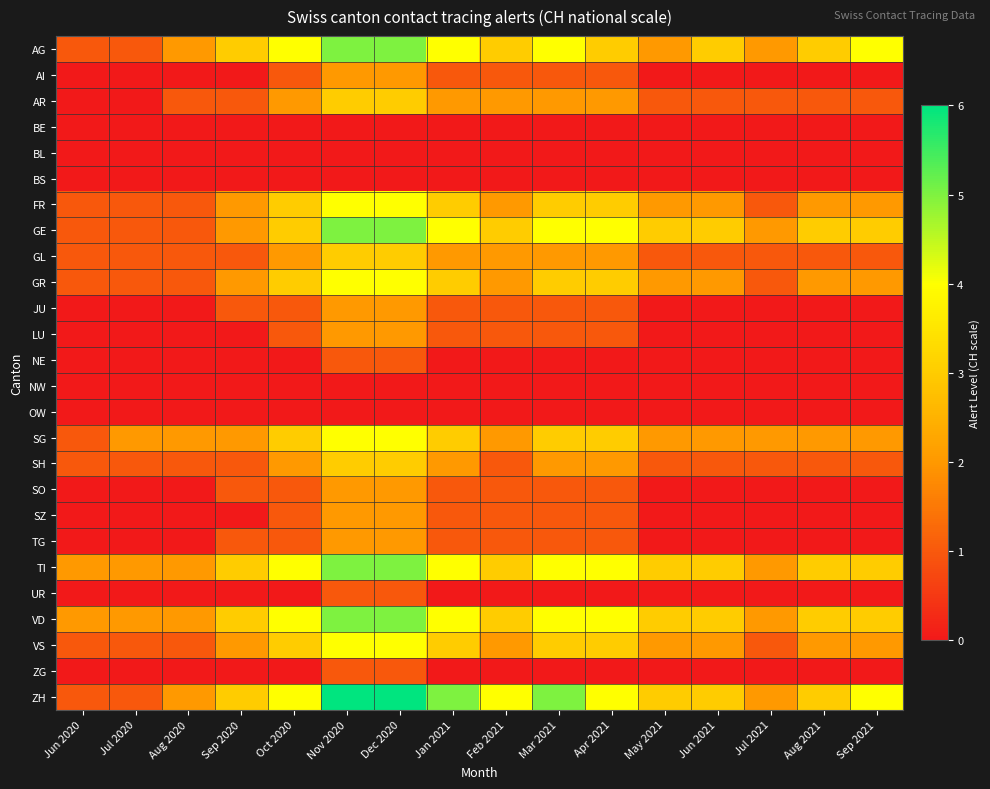

Reading left to right, extract all data points from this chart.

AG: Jun 2020=1	Jul 2020=1	Aug 2020=2	Sep 2020=3	Oct 2020=4	Nov 2020=5	Dec 2020=5	Jan 2021=4	Feb 2021=3	Mar 2021=4	Apr 2021=3	May 2021=2	Jun 2021=3	Jul 2021=2	Aug 2021=3	Sep 2021=4
AI: Jun 2020=0	Jul 2020=0	Aug 2020=0	Sep 2020=0	Oct 2020=1	Nov 2020=2	Dec 2020=2	Jan 2021=1	Feb 2021=1	Mar 2021=1	Apr 2021=1	May 2021=0	Jun 2021=0	Jul 2021=0	Aug 2021=0	Sep 2021=0
AR: Jun 2020=0	Jul 2020=0	Aug 2020=1	Sep 2020=1	Oct 2020=2	Nov 2020=3	Dec 2020=3	Jan 2021=2	Feb 2021=2	Mar 2021=2	Apr 2021=2	May 2021=1	Jun 2021=1	Jul 2021=1	Aug 2021=1	Sep 2021=1
BE: Jun 2020=0	Jul 2020=0	Aug 2020=0	Sep 2020=0	Oct 2020=0	Nov 2020=0	Dec 2020=0	Jan 2021=0	Feb 2021=0	Mar 2021=0	Apr 2021=0	May 2021=0	Jun 2021=0	Jul 2021=0	Aug 2021=0	Sep 2021=0
BL: Jun 2020=0	Jul 2020=0	Aug 2020=0	Sep 2020=0	Oct 2020=0	Nov 2020=0	Dec 2020=0	Jan 2021=0	Feb 2021=0	Mar 2021=0	Apr 2021=0	May 2021=0	Jun 2021=0	Jul 2021=0	Aug 2021=0	Sep 2021=0
BS: Jun 2020=0	Jul 2020=0	Aug 2020=0	Sep 2020=0	Oct 2020=0	Nov 2020=0	Dec 2020=0	Jan 2021=0	Feb 2021=0	Mar 2021=0	Apr 2021=0	May 2021=0	Jun 2021=0	Jul 2021=0	Aug 2021=0	Sep 2021=0
FR: Jun 2020=1	Jul 2020=1	Aug 2020=1	Sep 2020=2	Oct 2020=3	Nov 2020=4	Dec 2020=4	Jan 2021=3	Feb 2021=2	Mar 2021=3	Apr 2021=3	May 2021=2	Jun 2021=2	Jul 2021=1	Aug 2021=2	Sep 2021=2
GE: Jun 2020=1	Jul 2020=1	Aug 2020=1	Sep 2020=2	Oct 2020=3	Nov 2020=5	Dec 2020=5	Jan 2021=4	Feb 2021=3	Mar 2021=4	Apr 2021=4	May 2021=3	Jun 2021=3	Jul 2021=2	Aug 2021=3	Sep 2021=3
GL: Jun 2020=1	Jul 2020=1	Aug 2020=1	Sep 2020=1	Oct 2020=2	Nov 2020=3	Dec 2020=3	Jan 2021=2	Feb 2021=2	Mar 2021=2	Apr 2021=2	May 2021=1	Jun 2021=1	Jul 2021=1	Aug 2021=1	Sep 2021=1
GR: Jun 2020=1	Jul 2020=1	Aug 2020=1	Sep 2020=2	Oct 2020=3	Nov 2020=4	Dec 2020=4	Jan 2021=3	Feb 2021=2	Mar 2021=3	Apr 2021=3	May 2021=2	Jun 2021=2	Jul 2021=1	Aug 2021=2	Sep 2021=2
JU: Jun 2020=0	Jul 2020=0	Aug 2020=0	Sep 2020=1	Oct 2020=1	Nov 2020=2	Dec 2020=2	Jan 2021=1	Feb 2021=1	Mar 2021=1	Apr 2021=1	May 2021=0	Jun 2021=0	Jul 2021=0	Aug 2021=0	Sep 2021=0
LU: Jun 2020=0	Jul 2020=0	Aug 2020=0	Sep 2020=0	Oct 2020=1	Nov 2020=2	Dec 2020=2	Jan 2021=1	Feb 2021=1	Mar 2021=1	Apr 2021=1	May 2021=0	Jun 2021=0	Jul 2021=0	Aug 2021=0	Sep 2021=0
NE: Jun 2020=0	Jul 2020=0	Aug 2020=0	Sep 2020=0	Oct 2020=0	Nov 2020=1	Dec 2020=1	Jan 2021=0	Feb 2021=0	Mar 2021=0	Apr 2021=0	May 2021=0	Jun 2021=0	Jul 2021=0	Aug 2021=0	Sep 2021=0
NW: Jun 2020=0	Jul 2020=0	Aug 2020=0	Sep 2020=0	Oct 2020=0	Nov 2020=0	Dec 2020=0	Jan 2021=0	Feb 2021=0	Mar 2021=0	Apr 2021=0	May 2021=0	Jun 2021=0	Jul 2021=0	Aug 2021=0	Sep 2021=0
OW: Jun 2020=0	Jul 2020=0	Aug 2020=0	Sep 2020=0	Oct 2020=0	Nov 2020=0	Dec 2020=0	Jan 2021=0	Feb 2021=0	Mar 2021=0	Apr 2021=0	May 2021=0	Jun 2021=0	Jul 2021=0	Aug 2021=0	Sep 2021=0
SG: Jun 2020=1	Jul 2020=2	Aug 2020=2	Sep 2020=2	Oct 2020=3	Nov 2020=4	Dec 2020=4	Jan 2021=3	Feb 2021=2	Mar 2021=3	Apr 2021=3	May 2021=2	Jun 2021=2	Jul 2021=2	Aug 2021=2	Sep 2021=2
SH: Jun 2020=1	Jul 2020=1	Aug 2020=1	Sep 2020=1	Oct 2020=2	Nov 2020=3	Dec 2020=3	Jan 2021=2	Feb 2021=1	Mar 2021=2	Apr 2021=2	May 2021=1	Jun 2021=1	Jul 2021=1	Aug 2021=1	Sep 2021=1
SO: Jun 2020=0	Jul 2020=0	Aug 2020=0	Sep 2020=1	Oct 2020=1	Nov 2020=2	Dec 2020=2	Jan 2021=1	Feb 2021=1	Mar 2021=1	Apr 2021=1	May 2021=0	Jun 2021=0	Jul 2021=0	Aug 2021=0	Sep 2021=0
SZ: Jun 2020=0	Jul 2020=0	Aug 2020=0	Sep 2020=0	Oct 2020=1	Nov 2020=2	Dec 2020=2	Jan 2021=1	Feb 2021=1	Mar 2021=1	Apr 2021=1	May 2021=0	Jun 2021=0	Jul 2021=0	Aug 2021=0	Sep 2021=0
TG: Jun 2020=0	Jul 2020=0	Aug 2020=0	Sep 2020=1	Oct 2020=1	Nov 2020=2	Dec 2020=2	Jan 2021=1	Feb 2021=1	Mar 2021=1	Apr 2021=1	May 2021=0	Jun 2021=0	Jul 2021=0	Aug 2021=0	Sep 2021=0
TI: Jun 2020=2	Jul 2020=2	Aug 2020=2	Sep 2020=3	Oct 2020=4	Nov 2020=5	Dec 2020=5	Jan 2021=4	Feb 2021=3	Mar 2021=4	Apr 2021=4	May 2021=3	Jun 2021=3	Jul 2021=2	Aug 2021=3	Sep 2021=3
UR: Jun 2020=0	Jul 2020=0	Aug 2020=0	Sep 2020=0	Oct 2020=0	Nov 2020=1	Dec 2020=1	Jan 2021=0	Feb 2021=0	Mar 2021=0	Apr 2021=0	May 2021=0	Jun 2021=0	Jul 2021=0	Aug 2021=0	Sep 2021=0
VD: Jun 2020=2	Jul 2020=2	Aug 2020=2	Sep 2020=3	Oct 2020=4	Nov 2020=5	Dec 2020=5	Jan 2021=4	Feb 2021=3	Mar 2021=4	Apr 2021=4	May 2021=3	Jun 2021=3	Jul 2021=2	Aug 2021=3	Sep 2021=3
VS: Jun 2020=1	Jul 2020=1	Aug 2020=1	Sep 2020=2	Oct 2020=3	Nov 2020=4	Dec 2020=4	Jan 2021=3	Feb 2021=2	Mar 2021=3	Apr 2021=3	May 2021=2	Jun 2021=2	Jul 2021=1	Aug 2021=2	Sep 2021=2
ZG: Jun 2020=0	Jul 2020=0	Aug 2020=0	Sep 2020=0	Oct 2020=0	Nov 2020=1	Dec 2020=1	Jan 2021=0	Feb 2021=0	Mar 2021=0	Apr 2021=0	May 2021=0	Jun 2021=0	Jul 2021=0	Aug 2021=0	Sep 2021=0
ZH: Jun 2020=1	Jul 2020=1	Aug 2020=2	Sep 2020=3	Oct 2020=4	Nov 2020=6	Dec 2020=6	Jan 2021=5	Feb 2021=4	Mar 2021=5	Apr 2021=4	May 2021=3	Jun 2021=3	Jul 2021=2	Aug 2021=3	Sep 2021=4